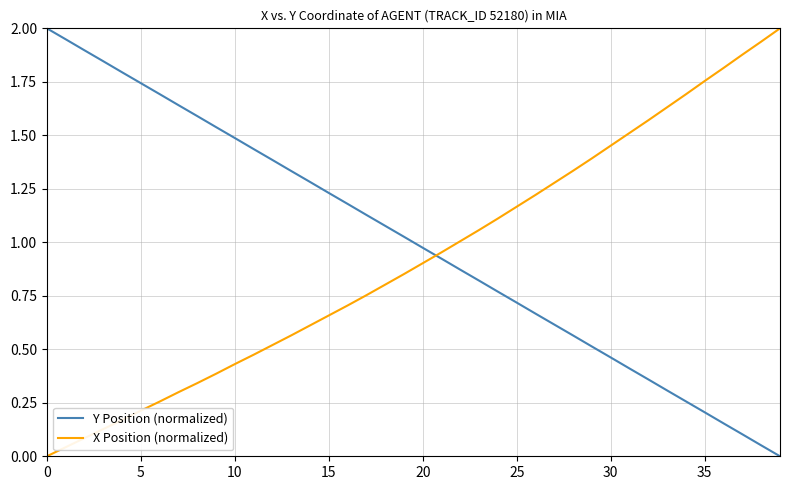

True or false: X Position (normalized) and Y Position (normalized) cross at least once.

True